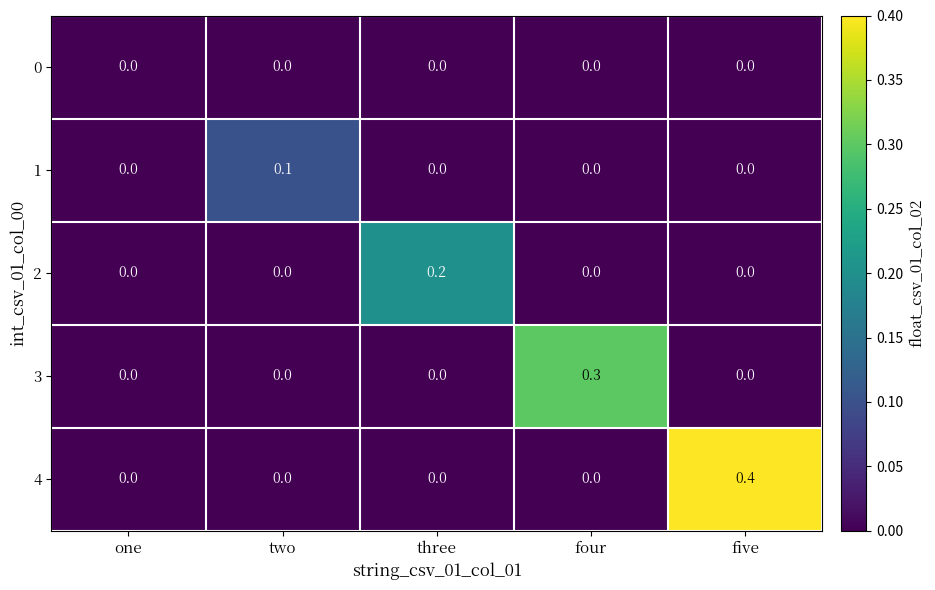

Which series has the widest spread of values?

4